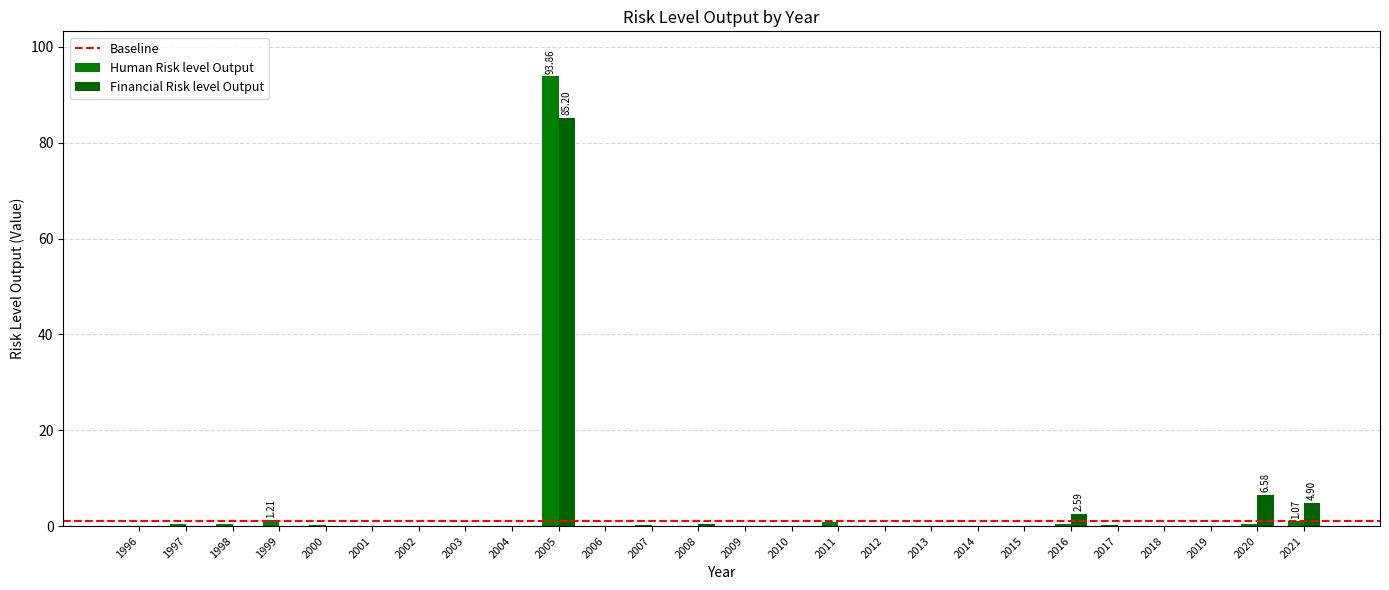

What is the value of the Financial Risk level Output bar at the 5th from the left?

0.1